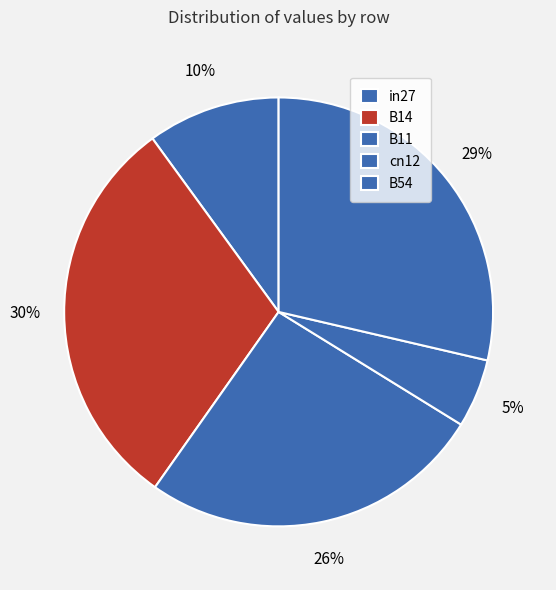

Is it true that cn12 is 5% of the pie?

True